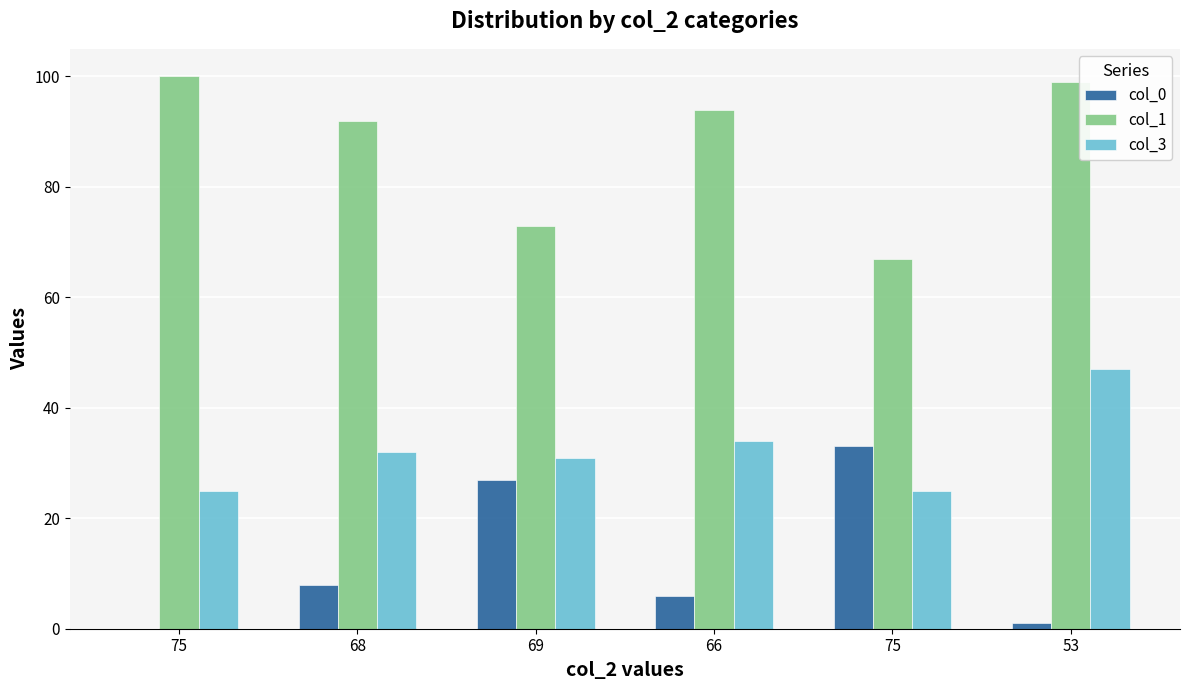

Count the number of data series in this chart.

3